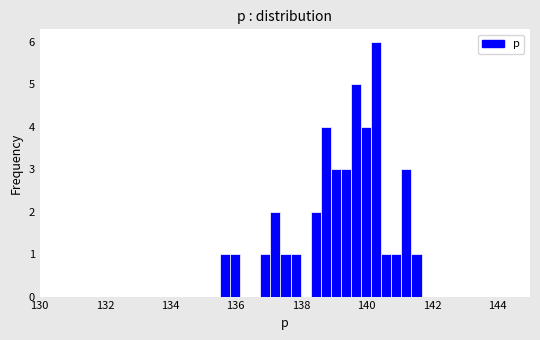

Read against the x-axis, roughly where is the centre of the tallest bar?

140.2